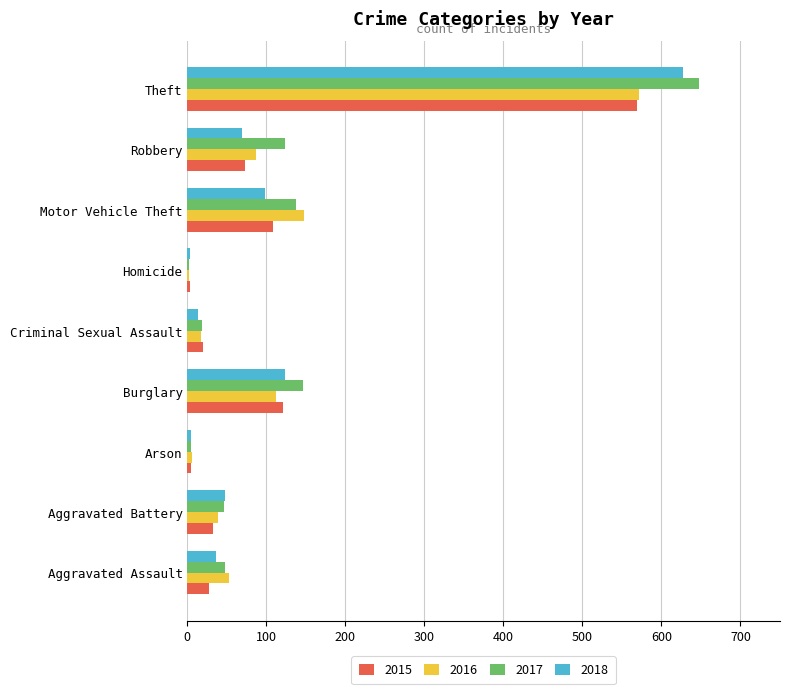

How many distinct data groups are displayed?

4